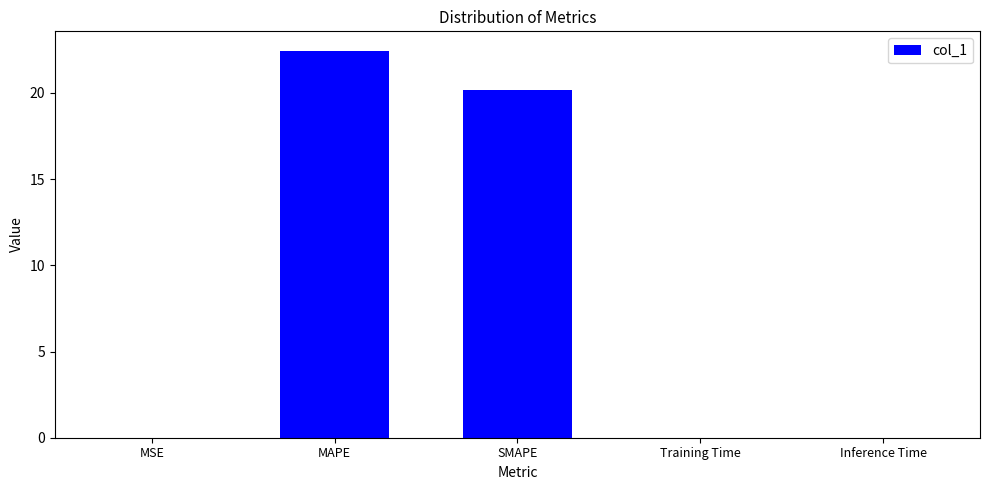

Count the number of categories in the chart.

5